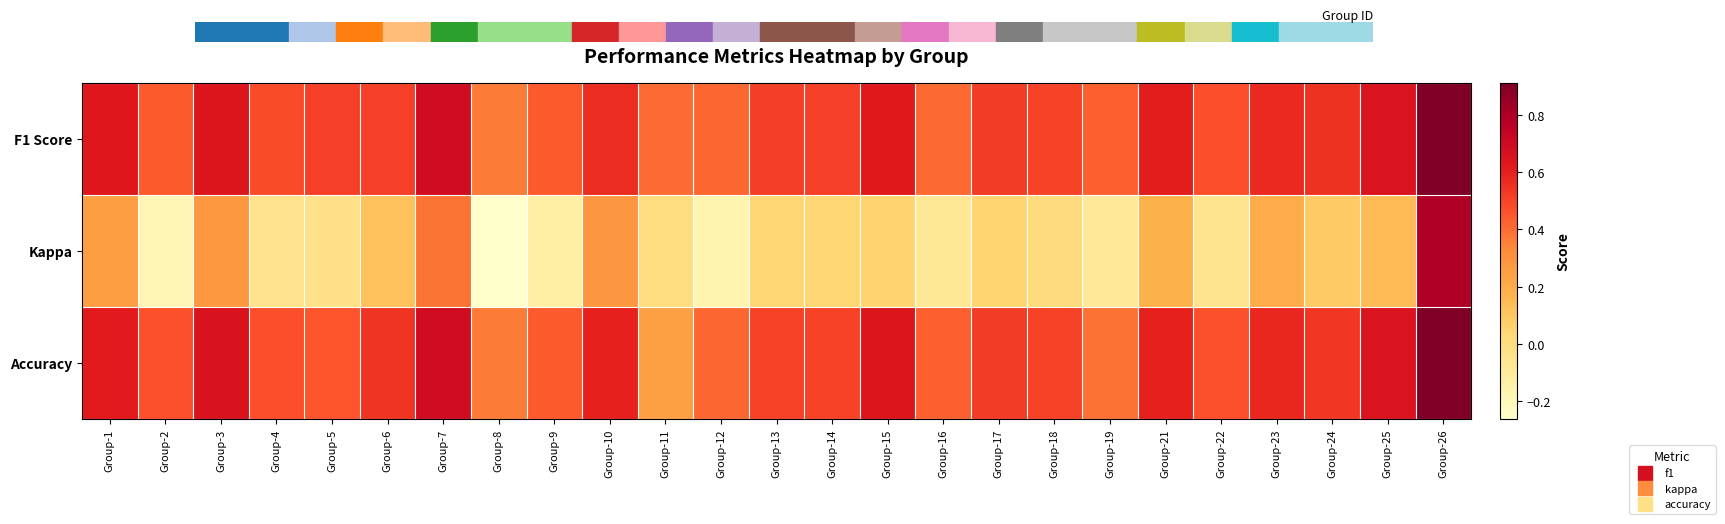

Reading left to right, transcribe all the data shown in this chart.

F1 Score: Group-1=0.6	Group-2=0.4	Group-3=0.6	Group-4=0.5	Group-5=0.5	Group-6=0.5	Group-7=0.7	Group-8=0.4	Group-9=0.4	Group-10=0.6	Group-11=0.4	Group-12=0.4	Group-13=0.5	Group-14=0.5	Group-15=0.6	Group-16=0.4	Group-17=0.5	Group-18=0.5	Group-19=0.4	Group-21=0.6	Group-22=0.5	Group-23=0.6	Group-24=0.5	Group-25=0.6	Group-26=0.9
Kappa: Group-1=0.3	Group-2=-0.2	Group-3=0.3	Group-4=-0.0	Group-5=-0.0	Group-6=0.1	Group-7=0.4	Group-8=-0.3	Group-9=-0.1	Group-10=0.3	Group-11=0.0	Group-12=-0.2	Group-13=0.0	Group-14=0.0	Group-15=0.1	Group-16=-0.1	Group-17=0.0	Group-18=0.0	Group-19=-0.1	Group-21=0.2	Group-22=-0.1	Group-23=0.2	Group-24=0.1	Group-25=0.2	Group-26=0.8
Accuracy: Group-1=0.6	Group-2=0.5	Group-3=0.7	Group-4=0.5	Group-5=0.5	Group-6=0.5	Group-7=0.7	Group-8=0.4	Group-9=0.4	Group-10=0.6	Group-11=0.2	Group-12=0.4	Group-13=0.5	Group-14=0.5	Group-15=0.6	Group-16=0.4	Group-17=0.5	Group-18=0.5	Group-19=0.4	Group-21=0.6	Group-22=0.5	Group-23=0.6	Group-24=0.5	Group-25=0.6	Group-26=0.9